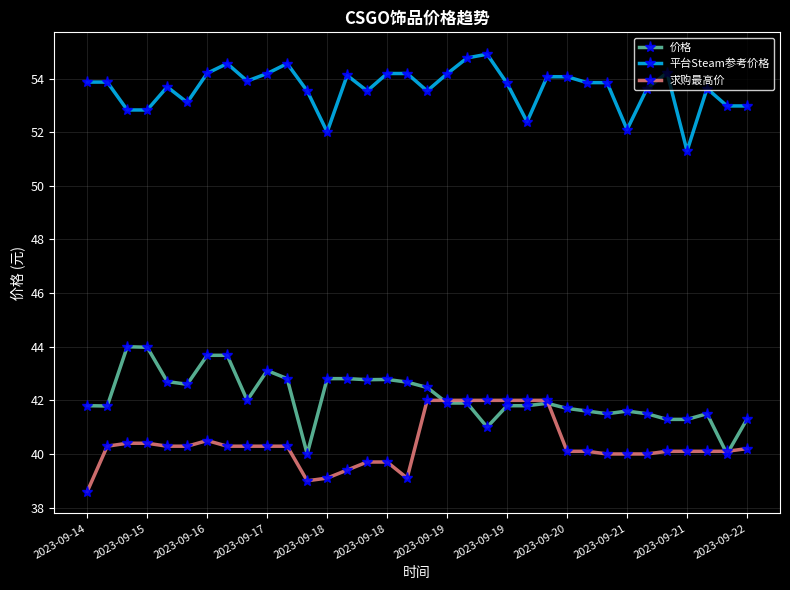

Which series ends up on top after the final intersection of 价格 and 求购最高价?

价格